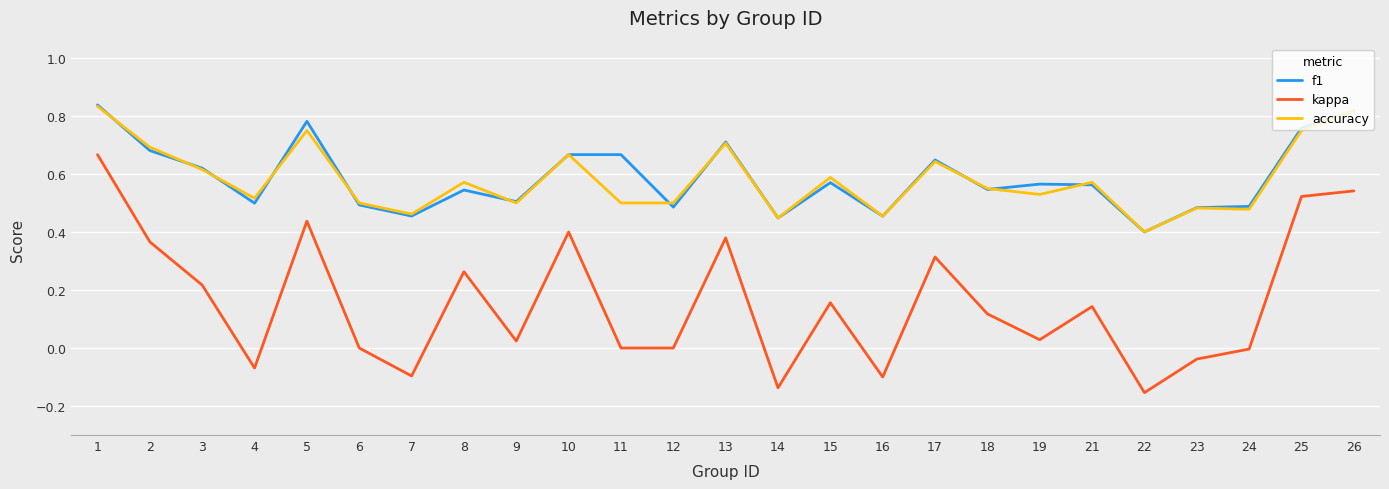

Does the chart display data point markers on the line(s)?

No